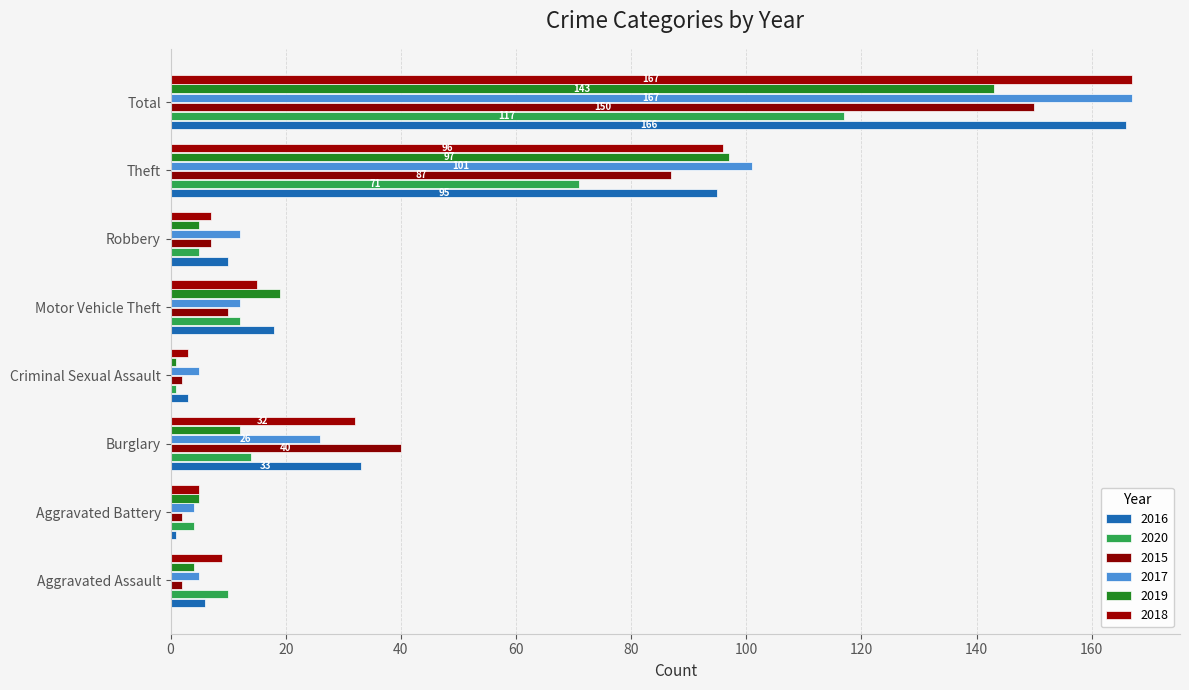

What are all the series names shown in the legend?

2016, 2020, 2015, 2017, 2019, 2018